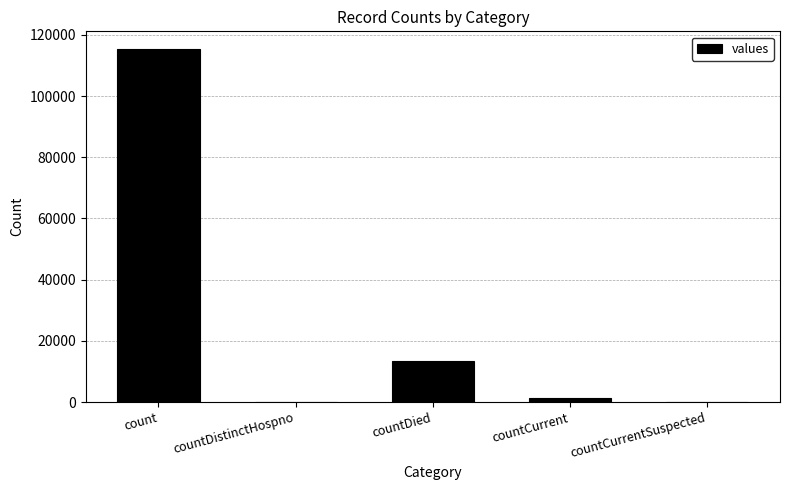

Reading left to right, list all the values displayed in this chart.

count=115379	countDistinctHospno=0	countDied=13343	countCurrent=1383	countCurrentSuspected=0